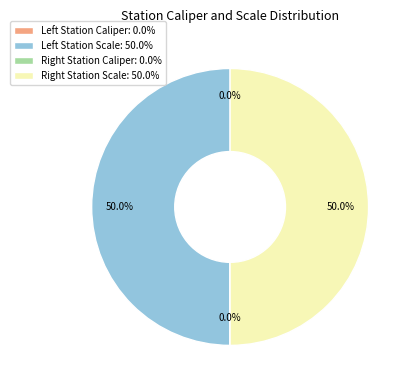

Is there any slice that represents more than half of the pie?

No